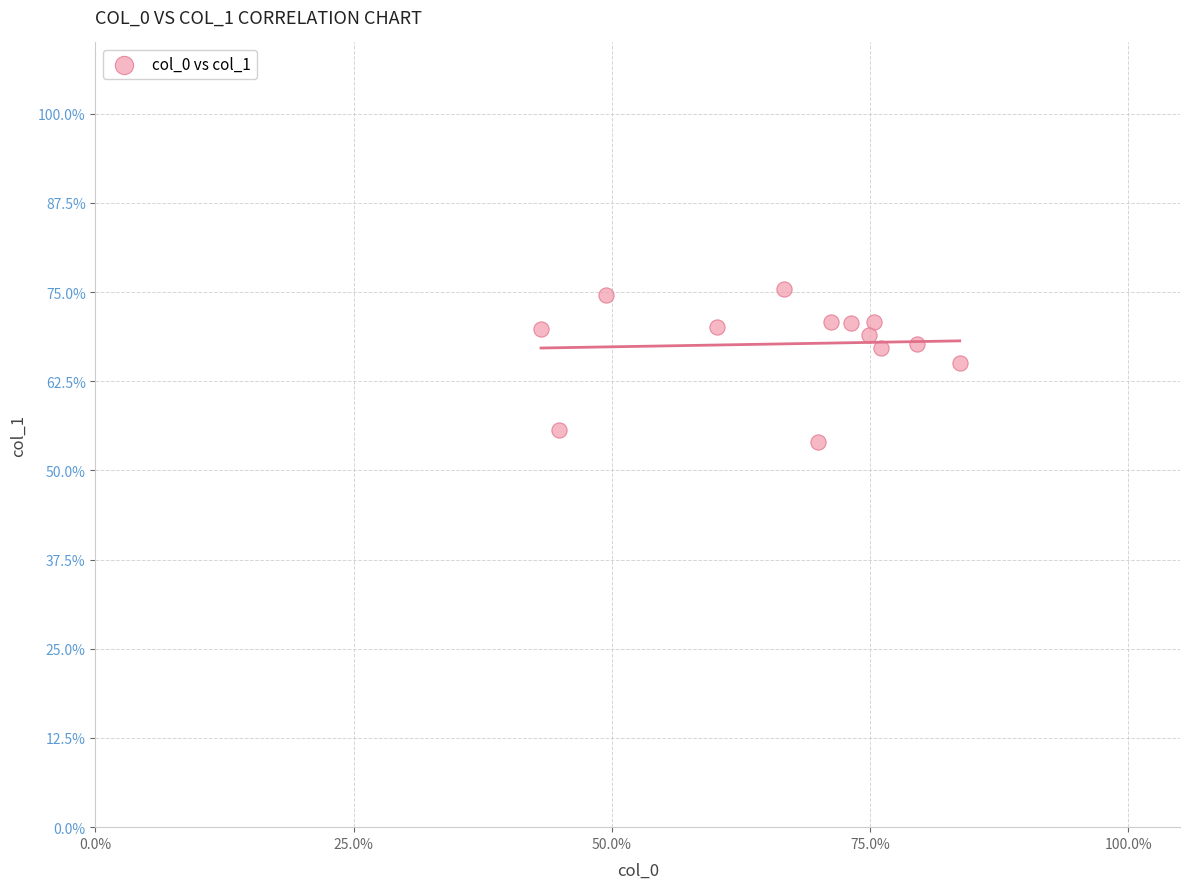

What is the range of X values (max minus min)?

40.5